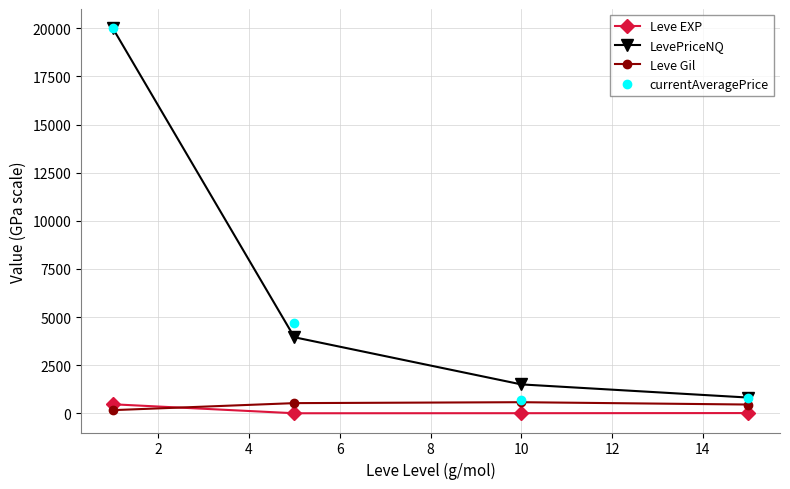

Which series has the widest spread of values?

currentAveragePrice